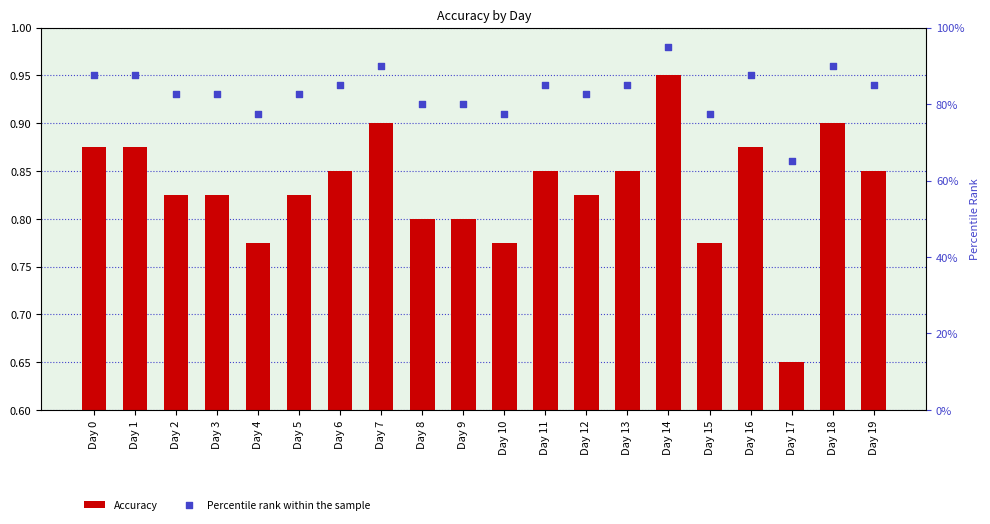

What is the total value across all series at Day 10?

1.6